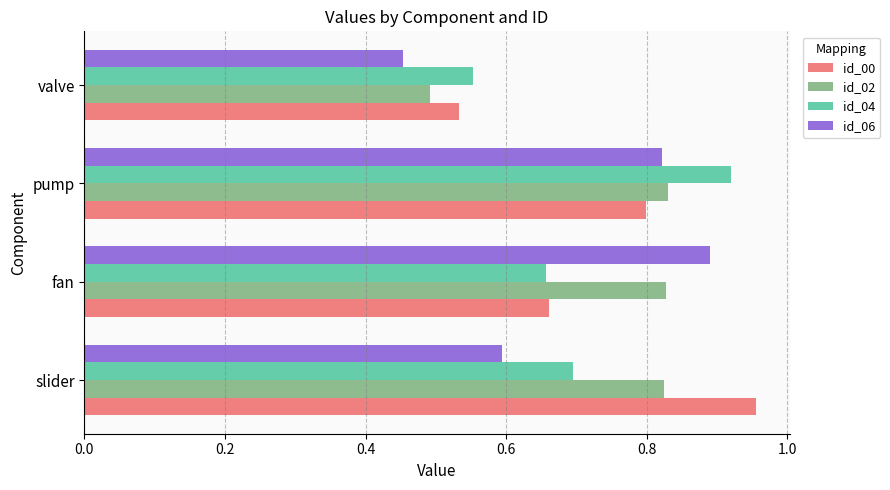

At how many categories does at least one series exceed 0?

4